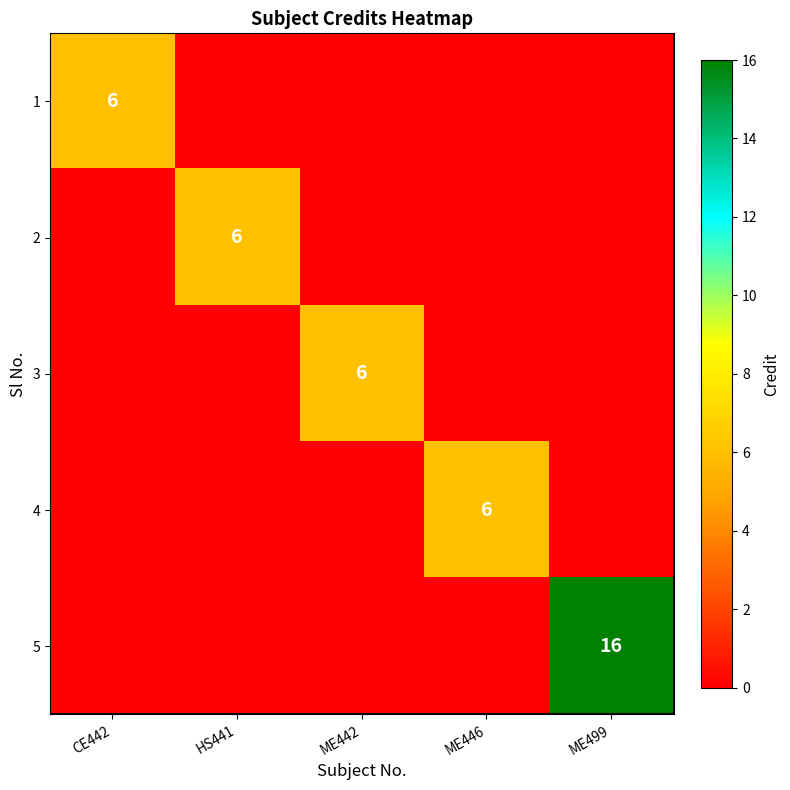

Which label corresponds to the smallest value in the chart?

HS441